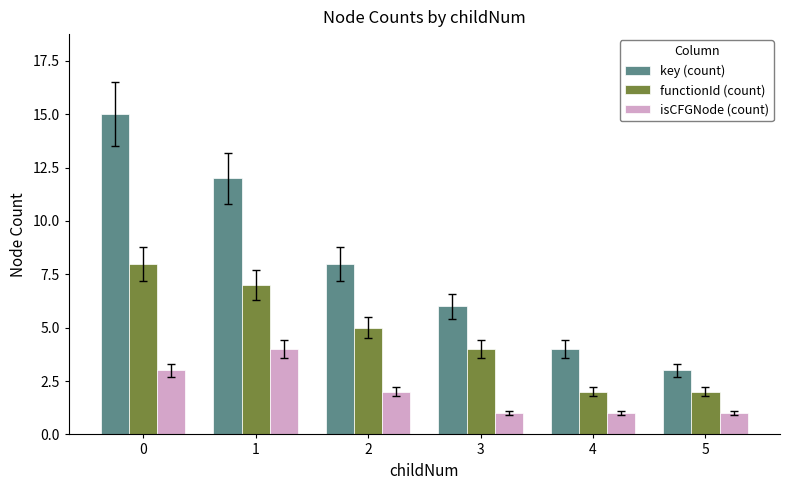

Reading left to right, extract all data points from this chart.

key (count): 15	12	8	6	4	3
functionId (count): 8	7	5	4	2	2
isCFGNode (count): 3	4	2	1	1	1